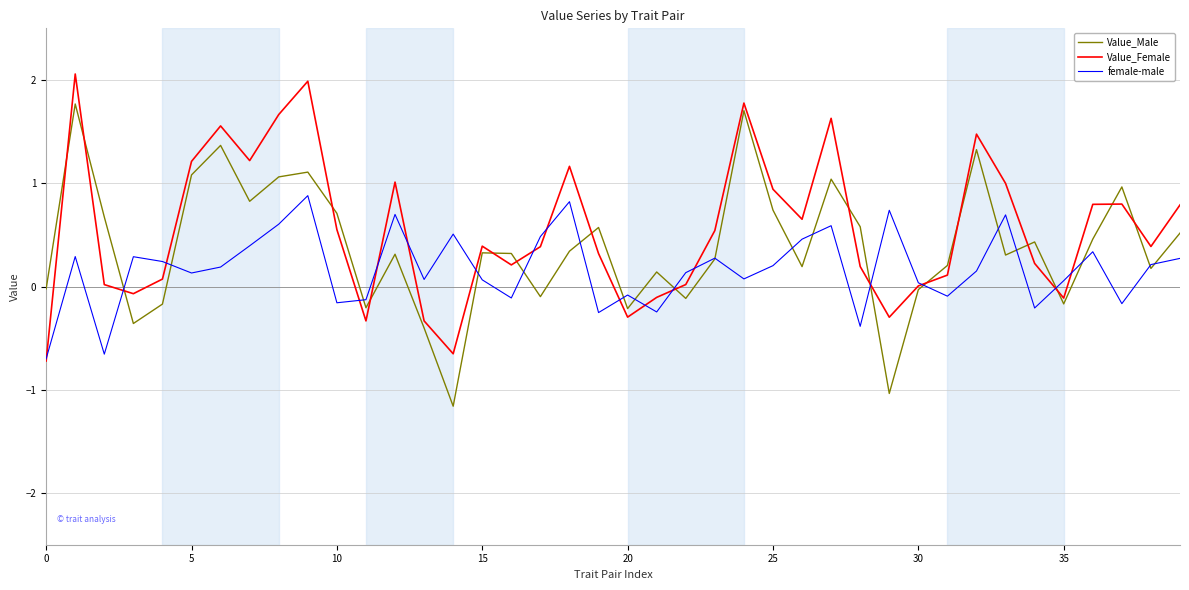

List the series in order of their overall mean, lowest first.

female-male, Value_Male, Value_Female